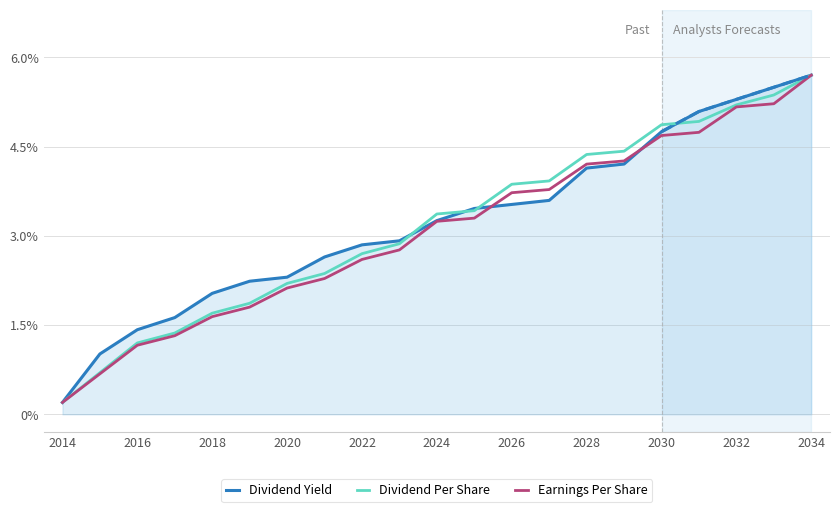

What are all the series names shown in the legend?

Dividend Yield, Dividend Per Share, Earnings Per Share